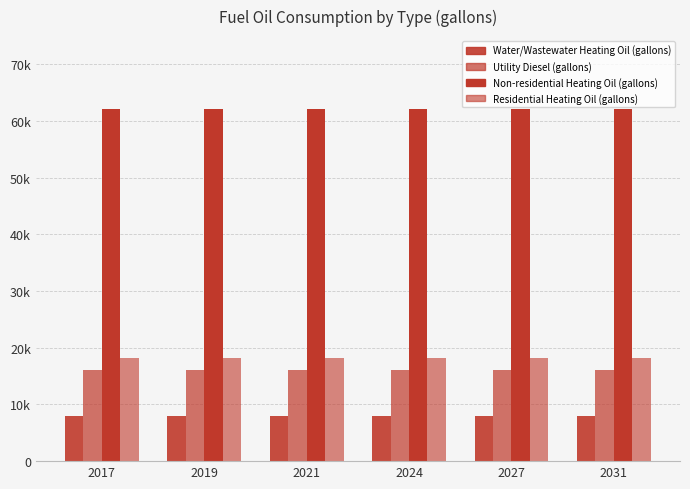

Does the chart contain stacked bars?

No